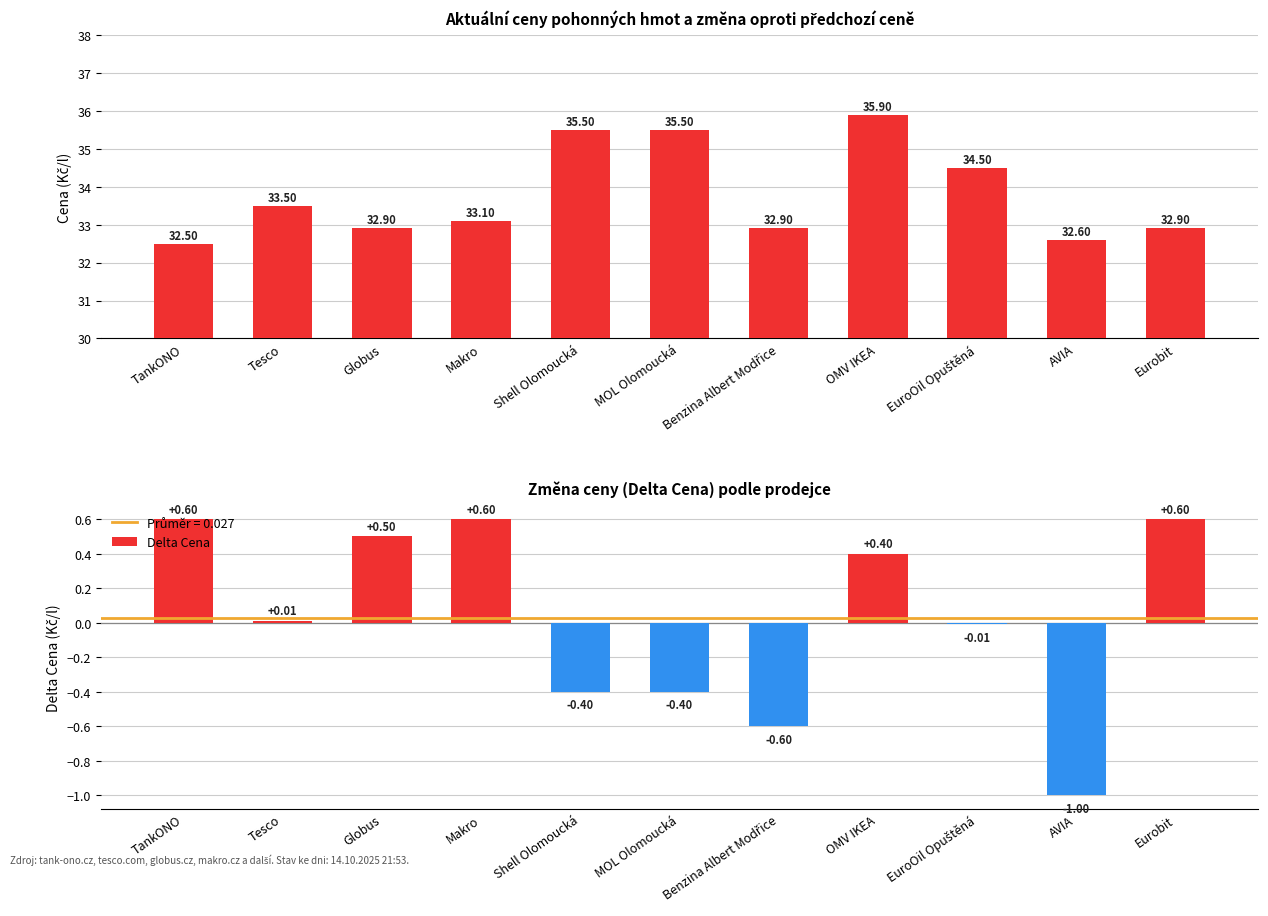

The value of Cena at Globus is 51.0. True or false?

False